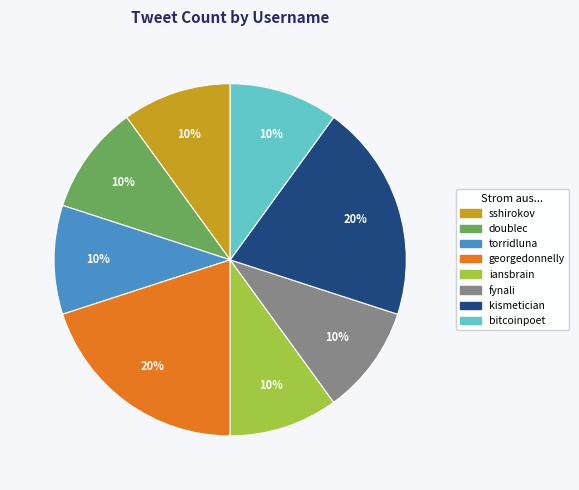

Count the number of slices in the pie.

8